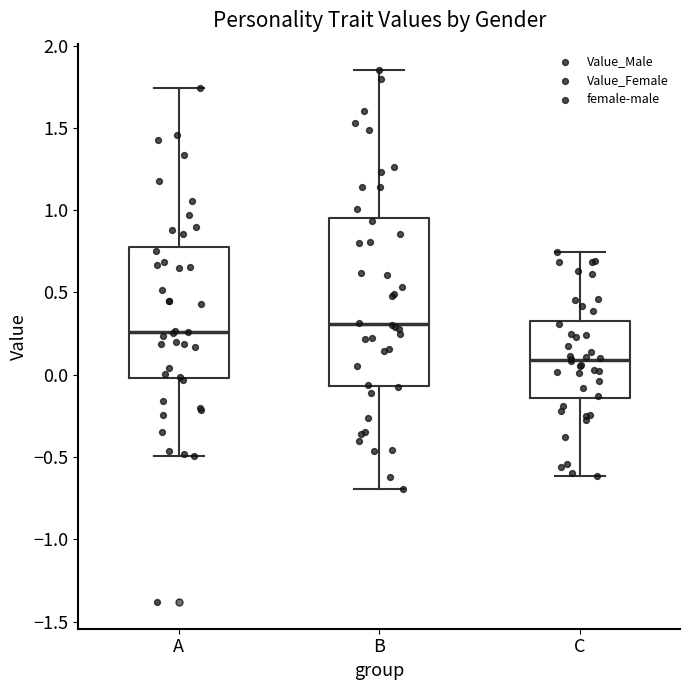

Reading left to right, transcribe this box plot: for each box, give where its median line is, the range the box spans, and where its two whiskers end, as read against the y-axis. The values are not printed on the chart, so give them approximately, as read against the axis.

A: median 0.25, box 0.00 to 0.80, whiskers -0.50 to 1.75
B: median 0.30, box -0.05 to 0.95, whiskers -0.70 to 1.85
C: median 0.10, box -0.15 to 0.35, whiskers -0.60 to 0.75